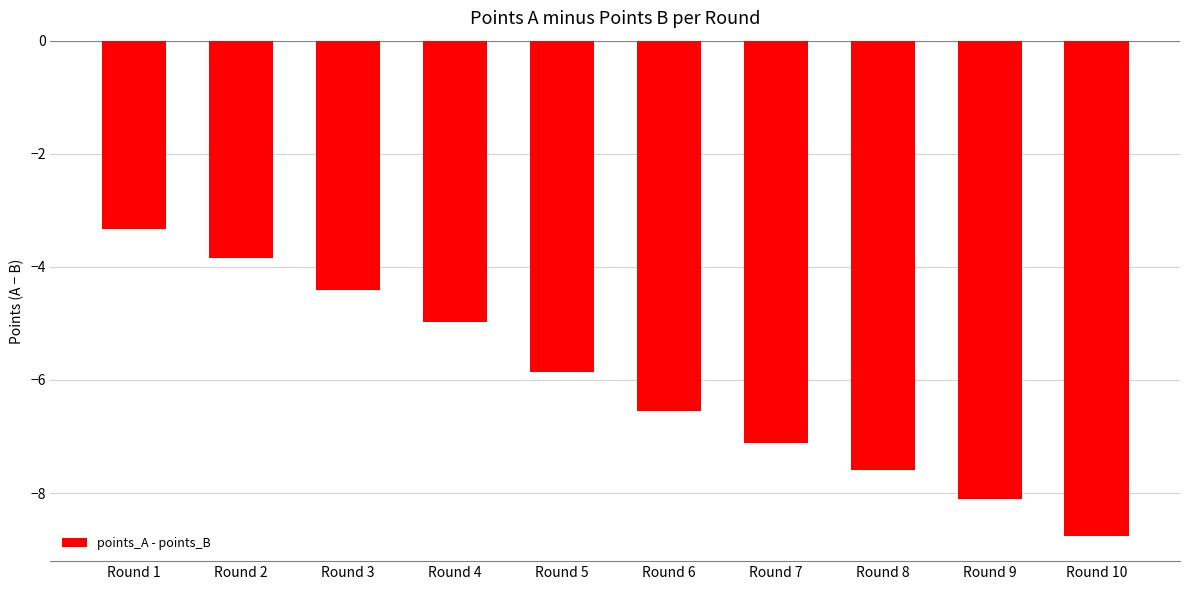

What is the change in value from Round 2 to Round 8?

-3.8